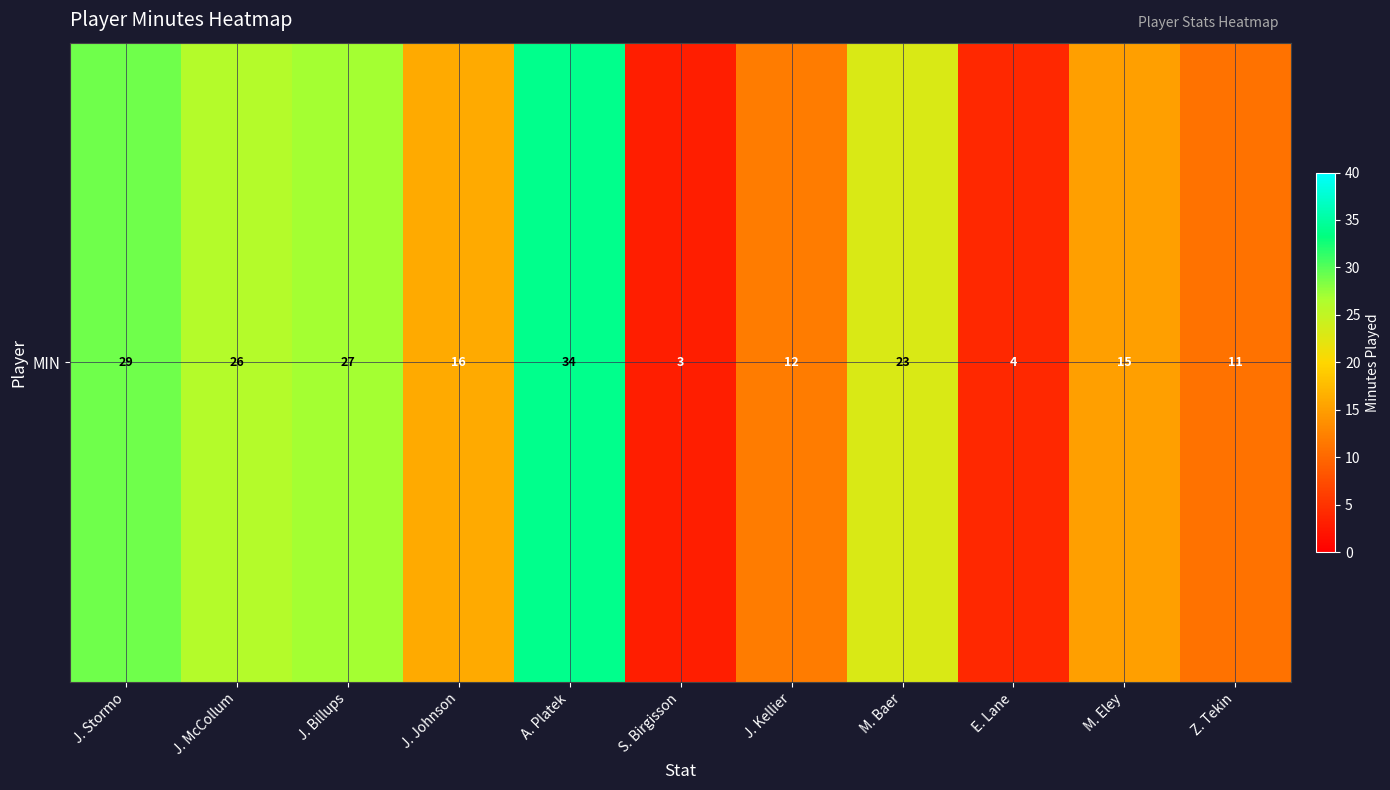

What is the ratio of the value at J. Kellier to the value at A. Platek?

0.4